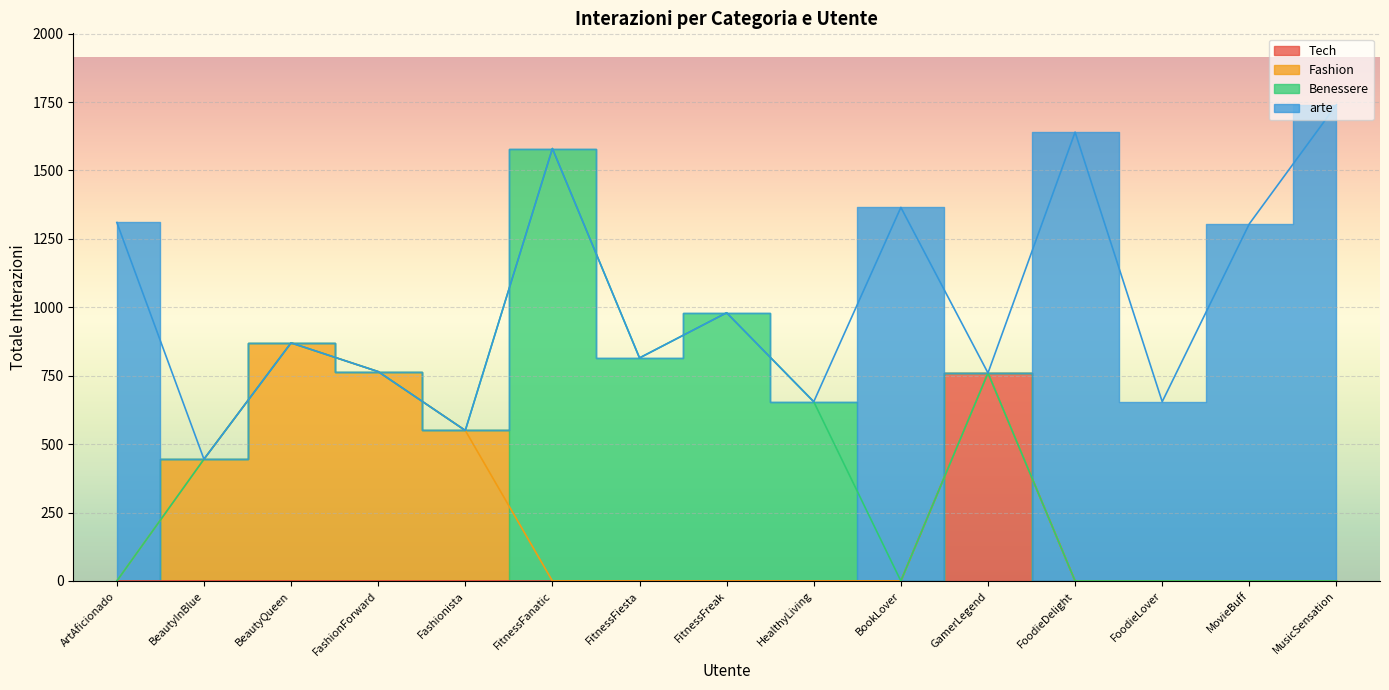

What position from the left is Fashionista?

5